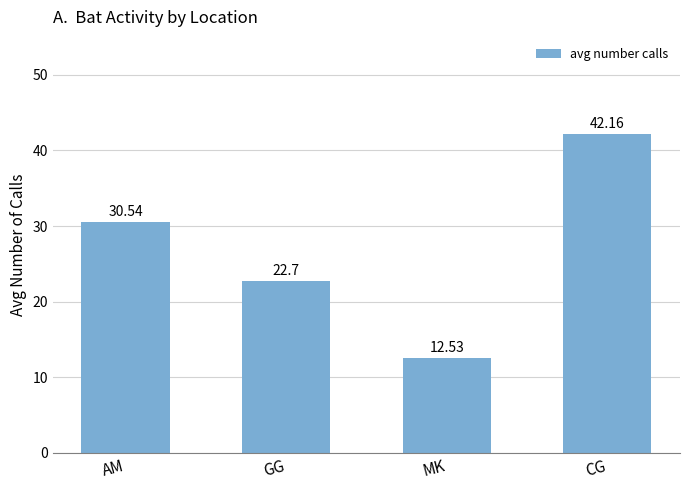

What is the change in value from GG to CG?

+19.5